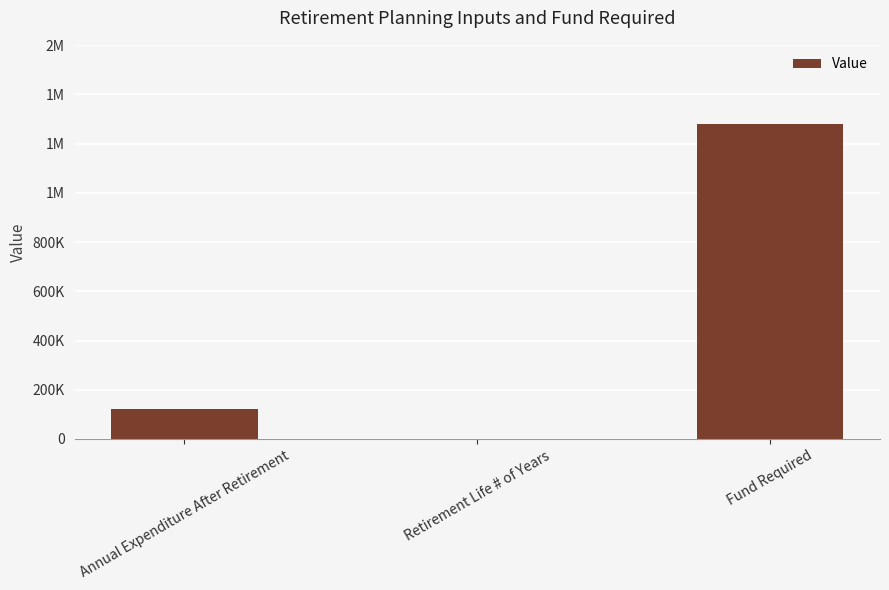

Reading left to right, list all the values displayed in this chart.

120000.0	25.0	1280973.1